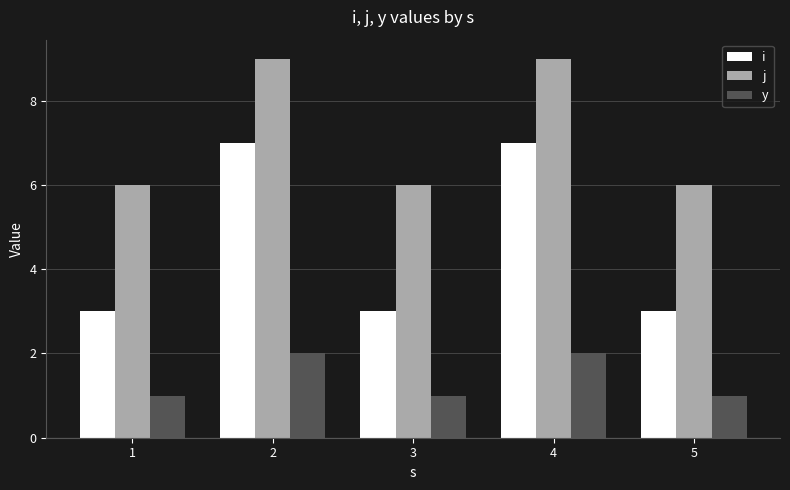

What is the difference between the maximum and second lowest values in the j series?

3